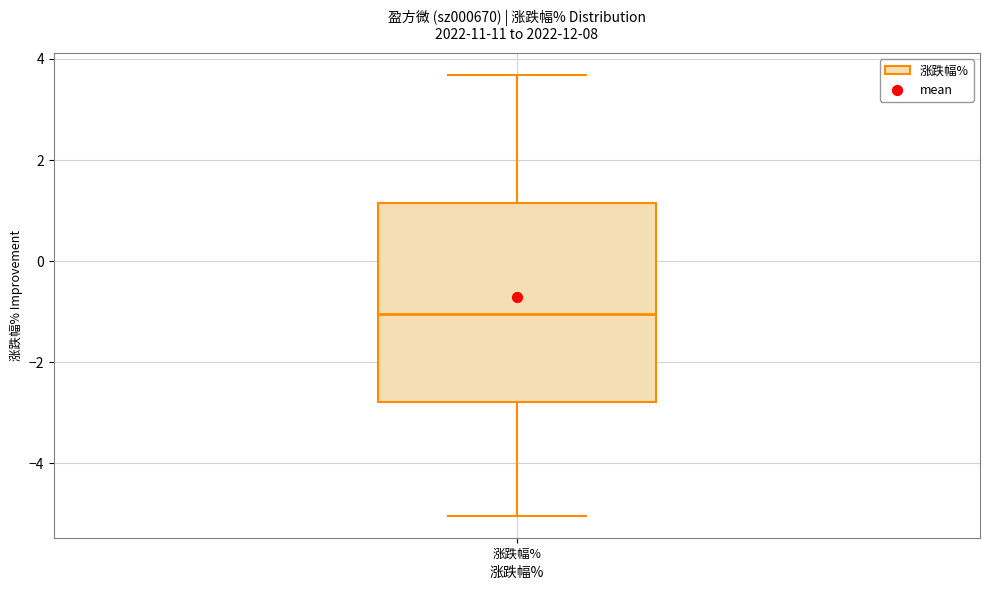

Transcribe this box plot: give where the median line is, the range the box spans, and where the two whiskers end, as read against the y-axis. The values are not printed on the chart, so give them approximately, as read against the axis.

median -1.0, box -2.8 to 1.2, whiskers -5.0 to 3.6